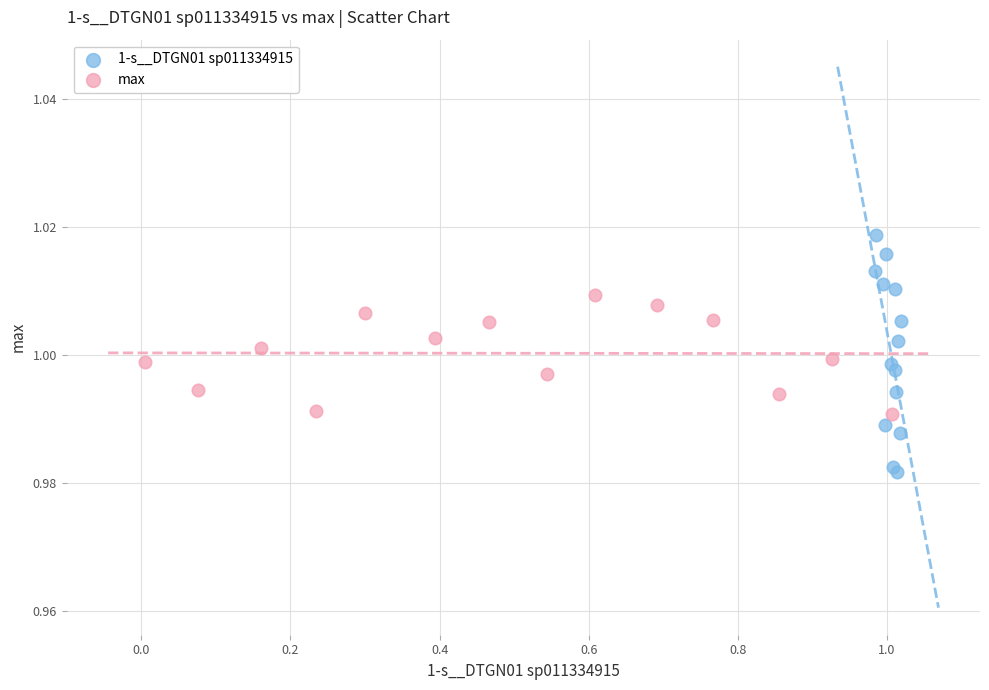

Which series reaches the minimum Y coordinate?

1-s__DTGN01 sp011334915